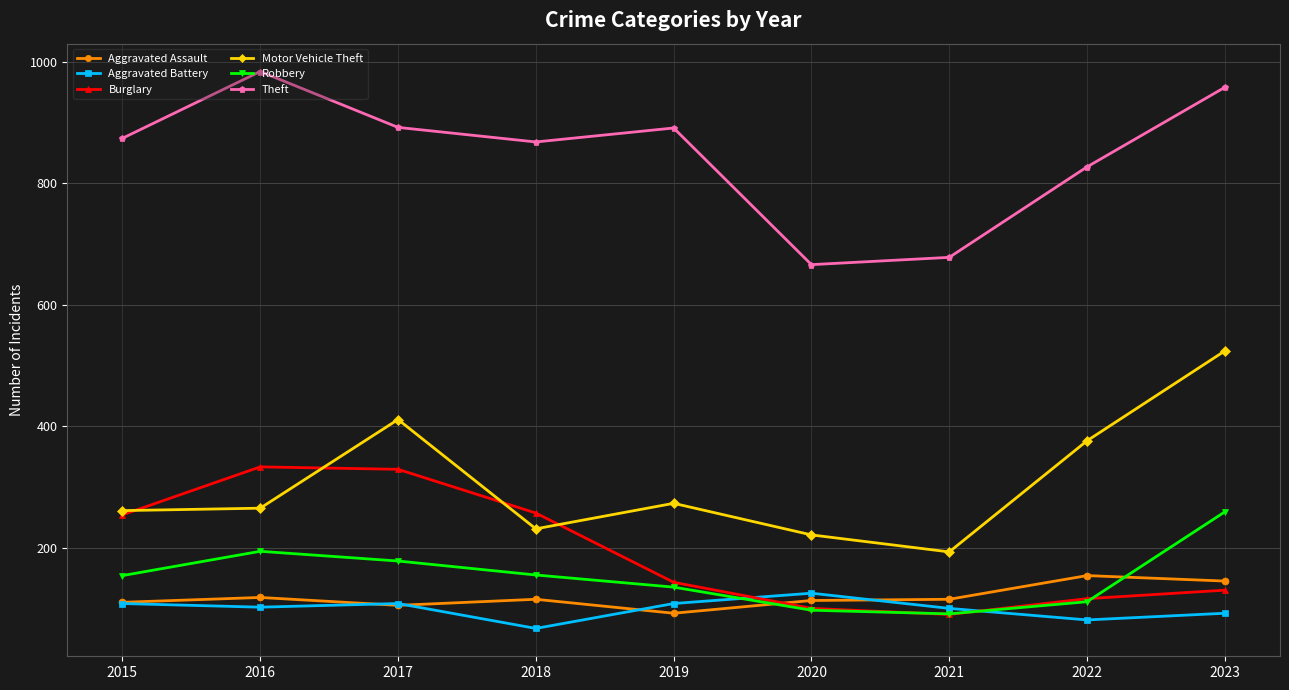

The Motor Vehicle Theft series shows 148 at 2015. True or false?

False